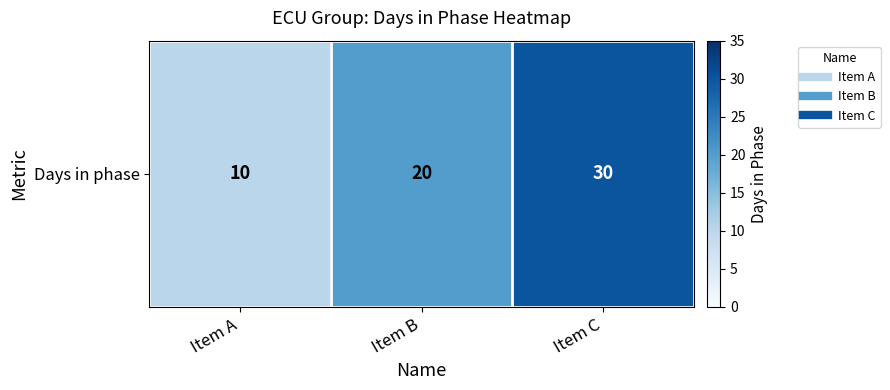

Reading left to right, what are all the values shown in this chart?

10	20	30